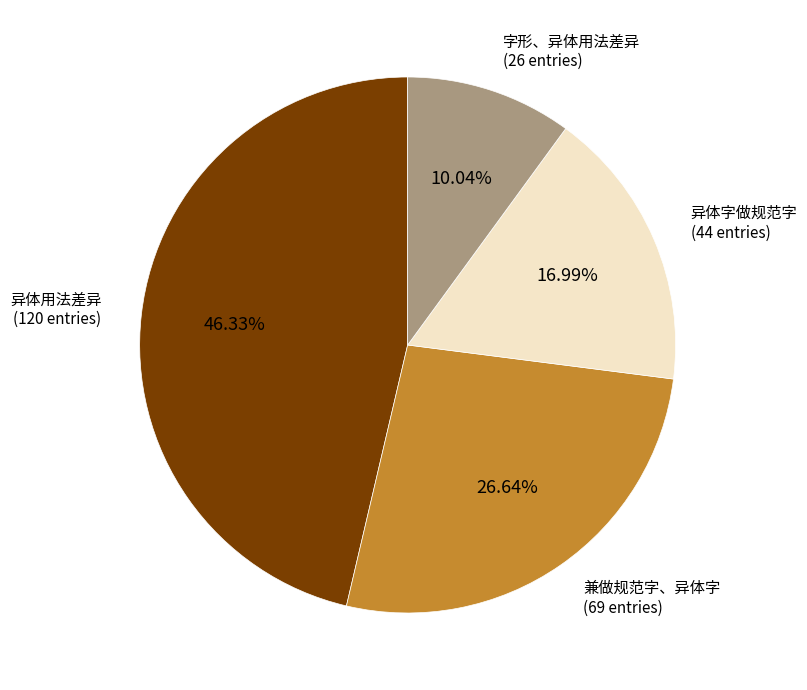

Is there any slice that represents more than half of the pie?

No